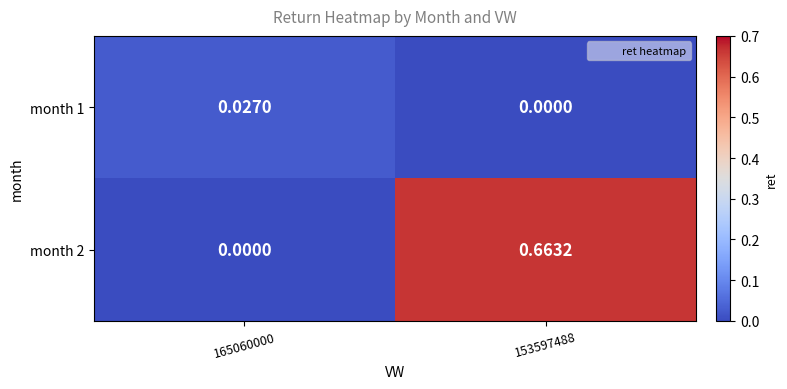

Is the value of month 1 at 165060000 greater than the value of month 2 at 153597488?

No